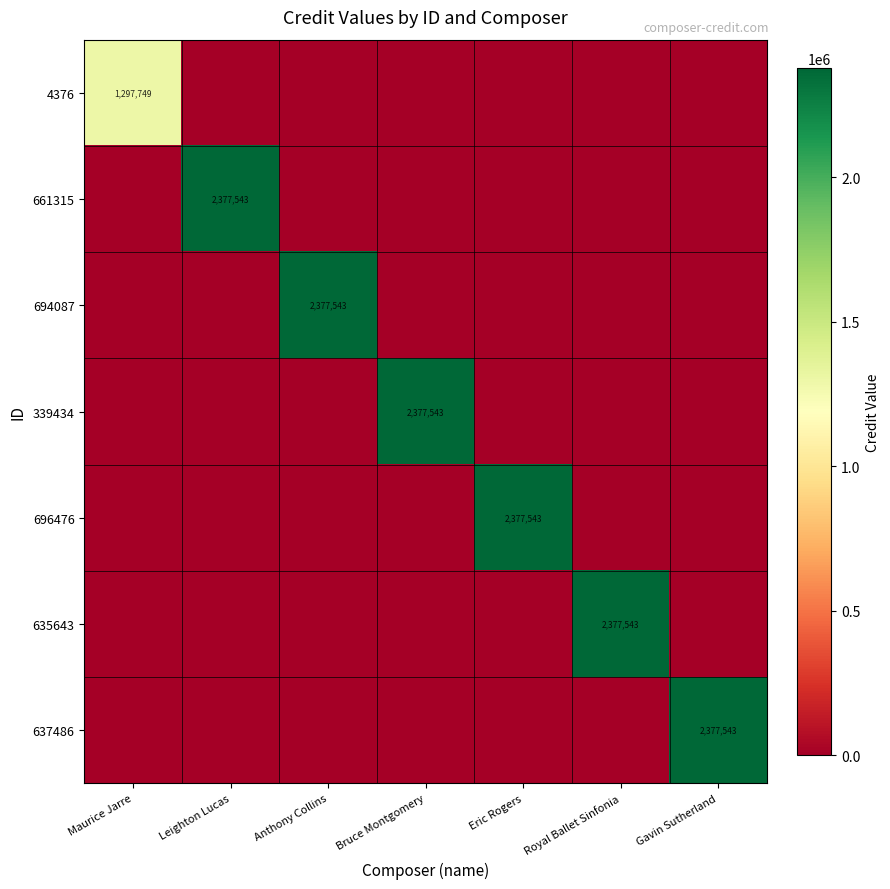

Is the value of 4376 at Maurice Jarre greater than the value of 339434 at Bruce Montgomery?

No